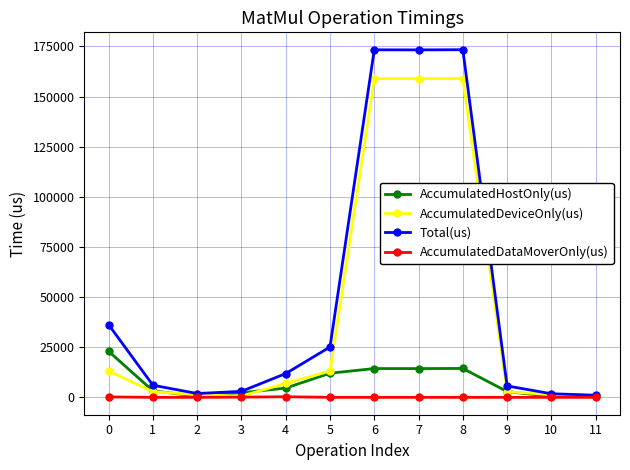

What is the greatest value displayed?

173370.0